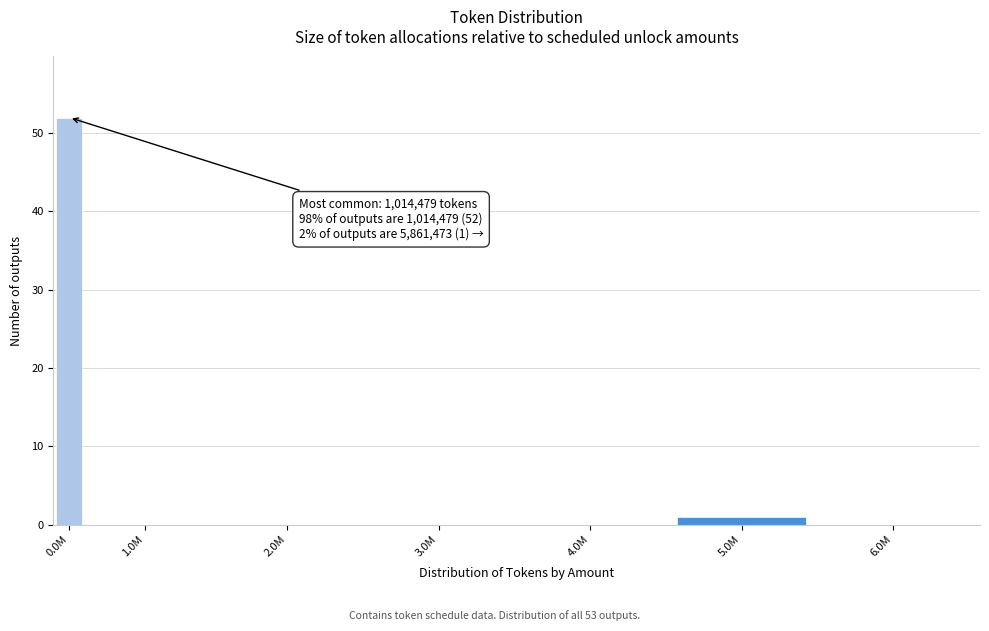

Reading right to left, transcribe all the data shown in this chart.

6.0M=0	5.0M=1	4.0M=0	3.0M=0	2.0M=0	1.0M=0	0.0M=52